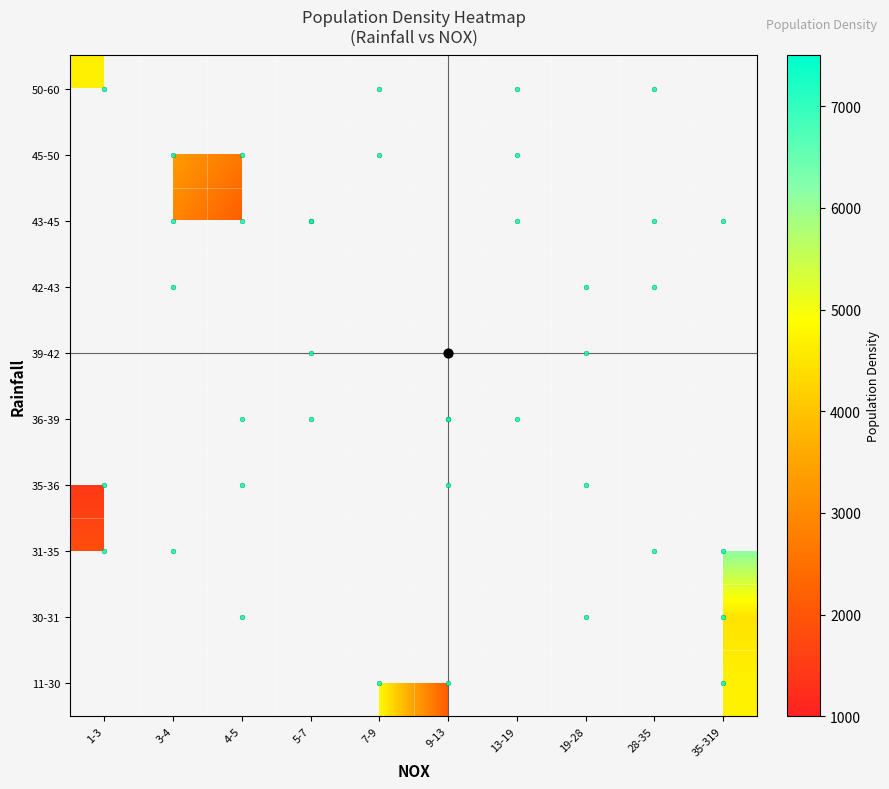

Between 7-9 and 13-19, which series saw the biggest shift?

50-60